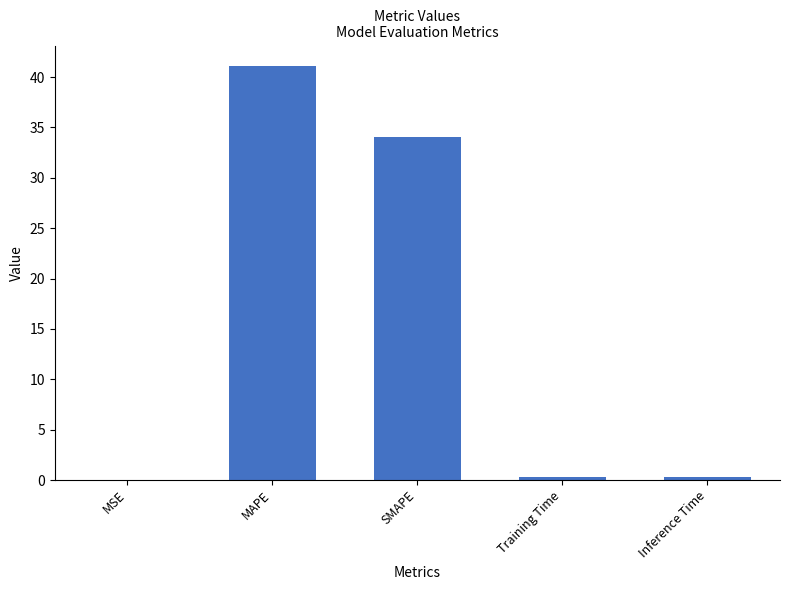

What is the greatest value displayed?

41.1